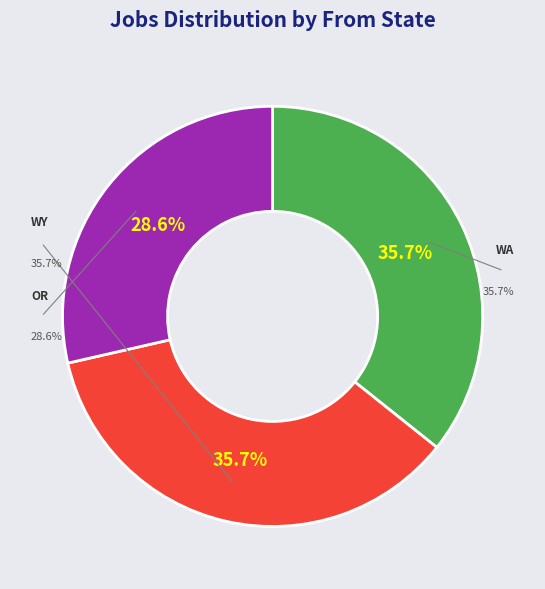

Is the sum of OR and WA greater than half?

Yes